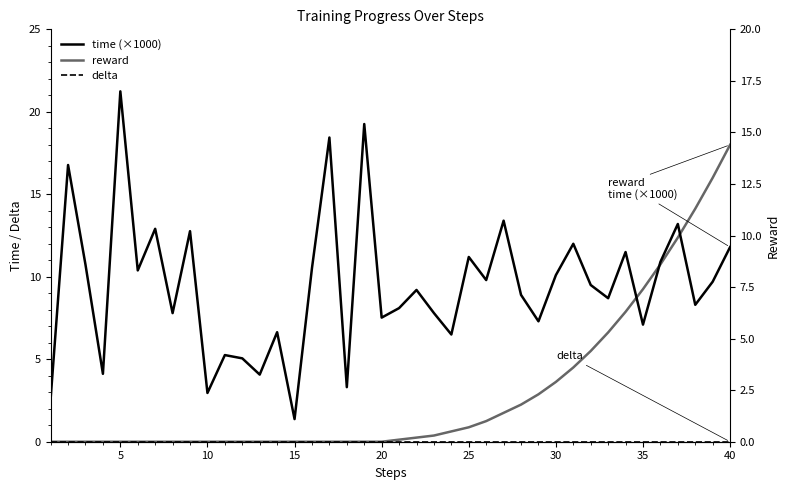

Which has a higher value, 10 or 20?

20